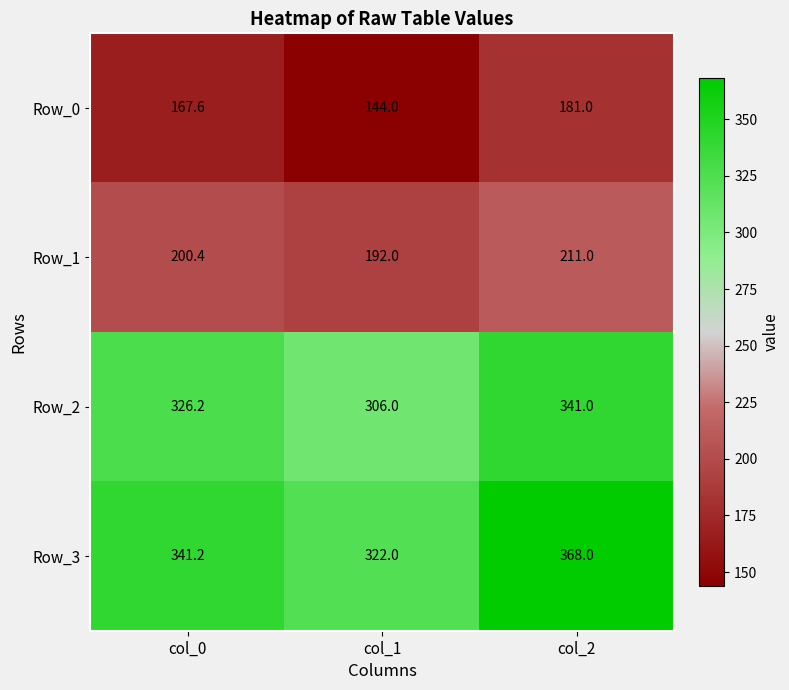

What is the maximum value shown in the chart?

368.0